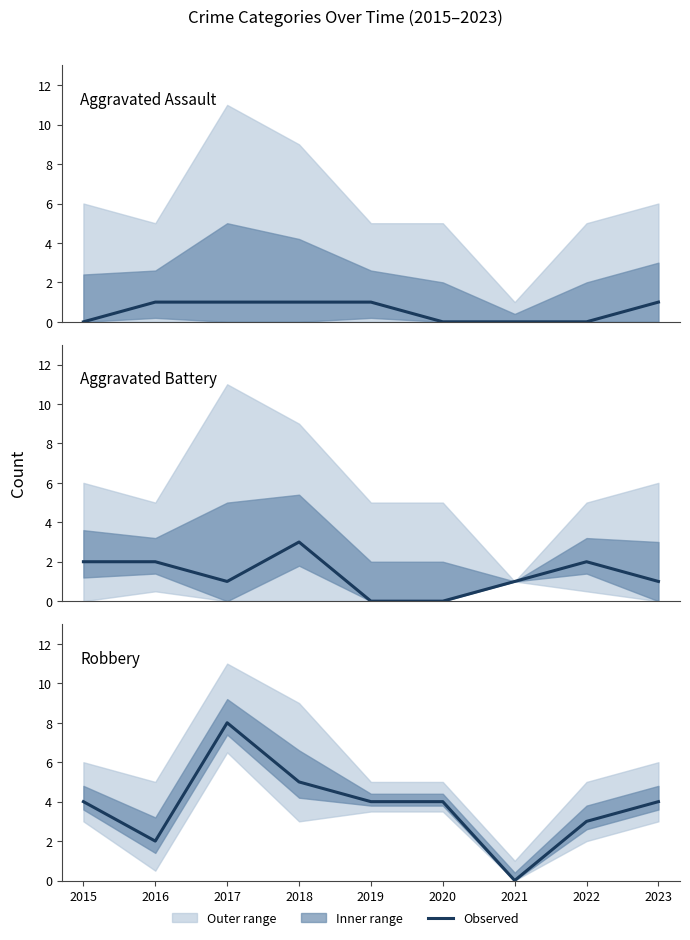

What is the highest value of the Robbery series?

8